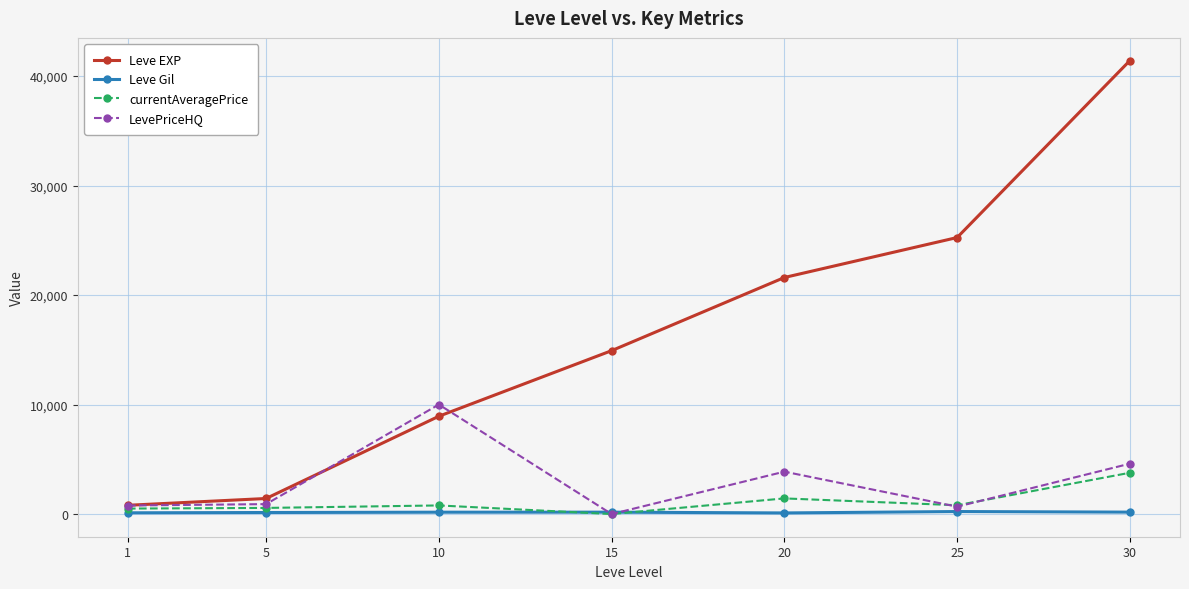

Which series ends up on top after the final intersection of LevePriceHQ and currentAveragePrice?

LevePriceHQ